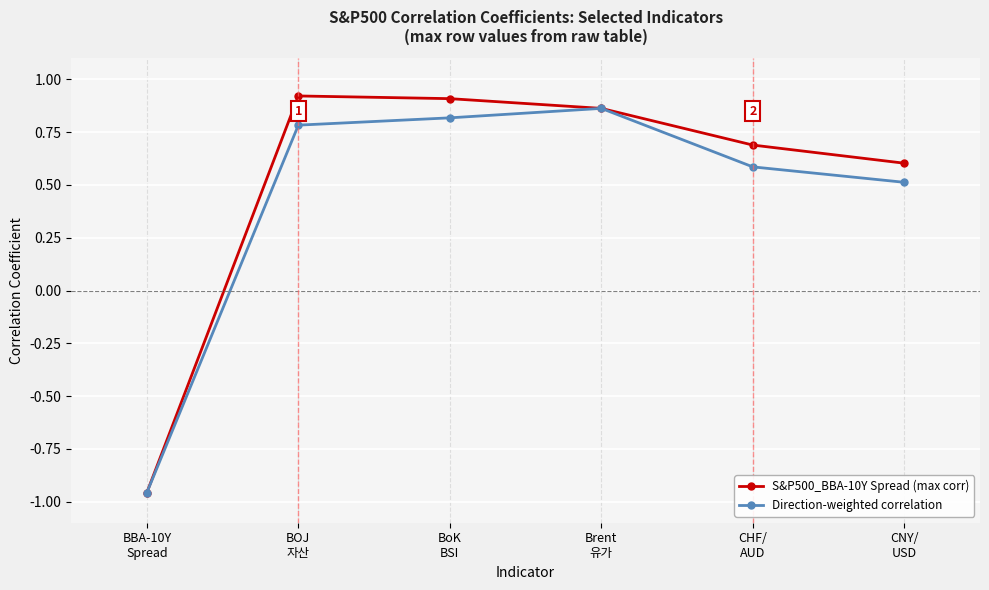

Which series has the largest range (max minus min)?

S&P500_BBA-10Y Spread (max corr)